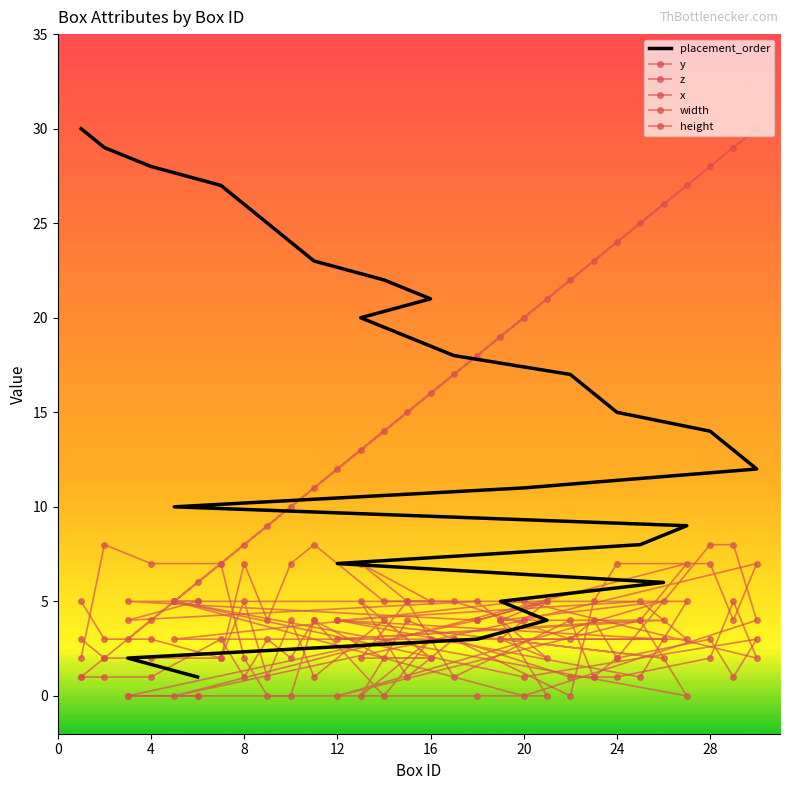

How many intersections are there between height and width?

16